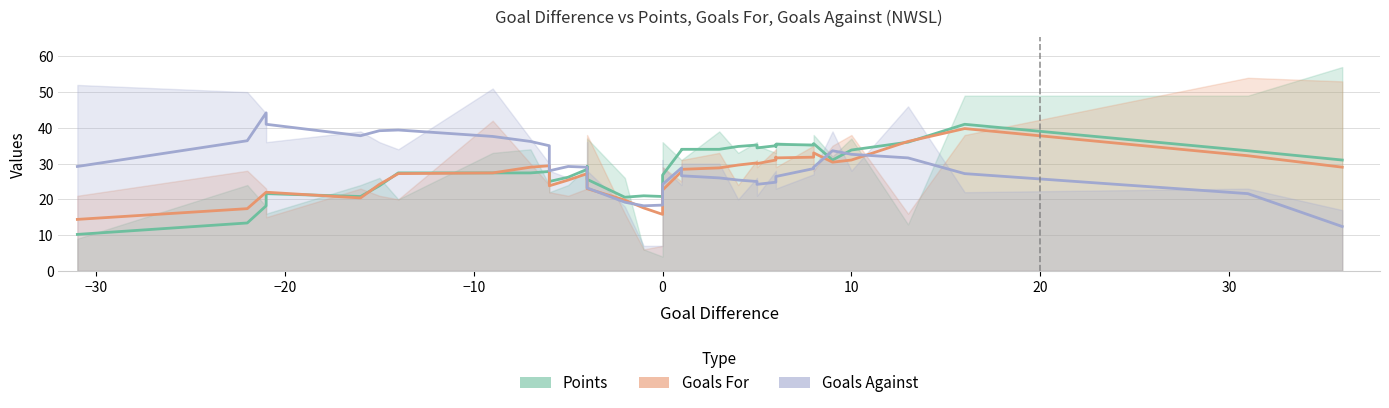

The value of Goals Against at -1 is 5. True or false?

False